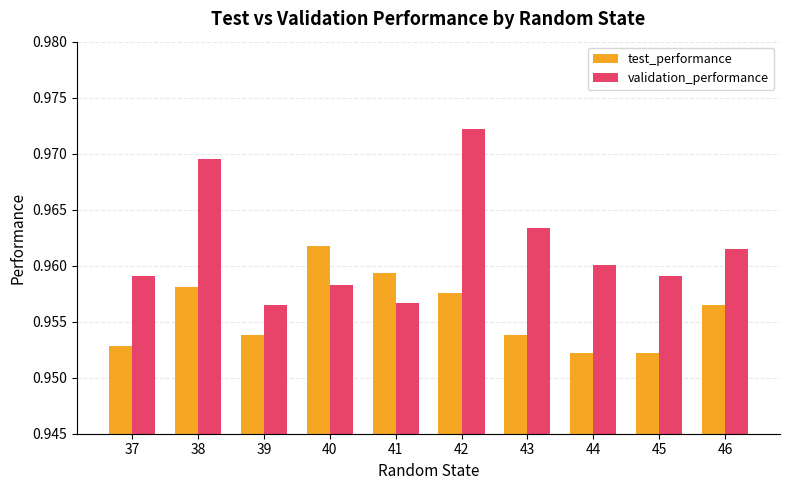

List the series in order of their overall mean, highest first.

validation_performance, test_performance